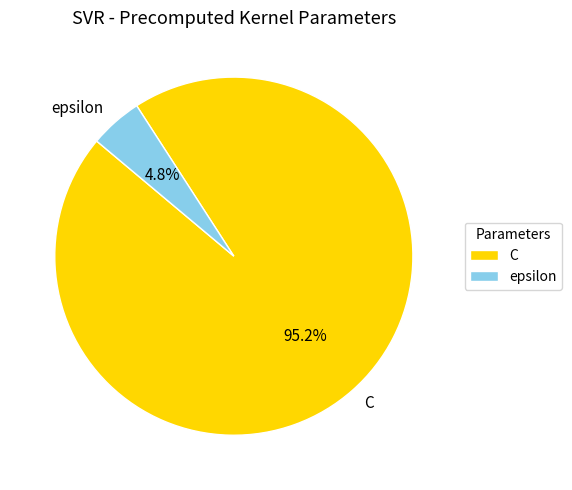

What percentage is the epsilon slice, to the nearest percent?

5%